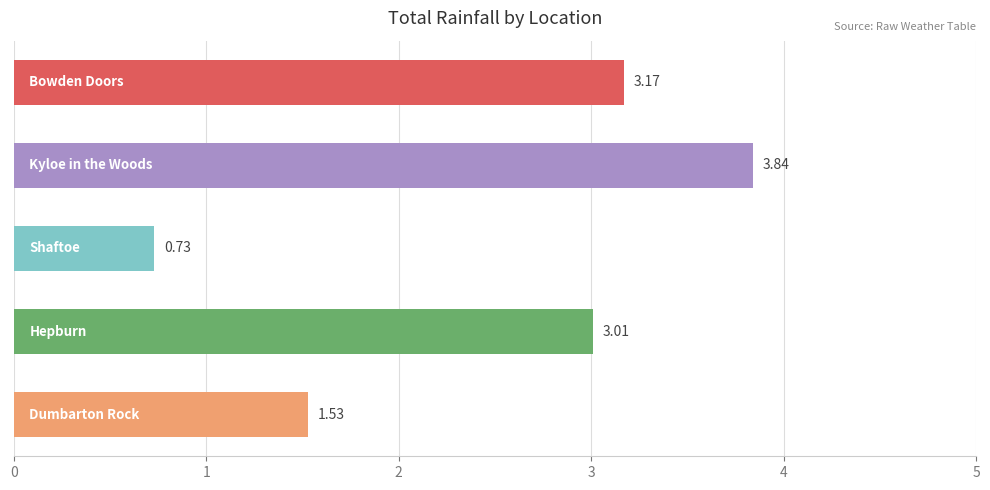

How many data points are above 3?

3